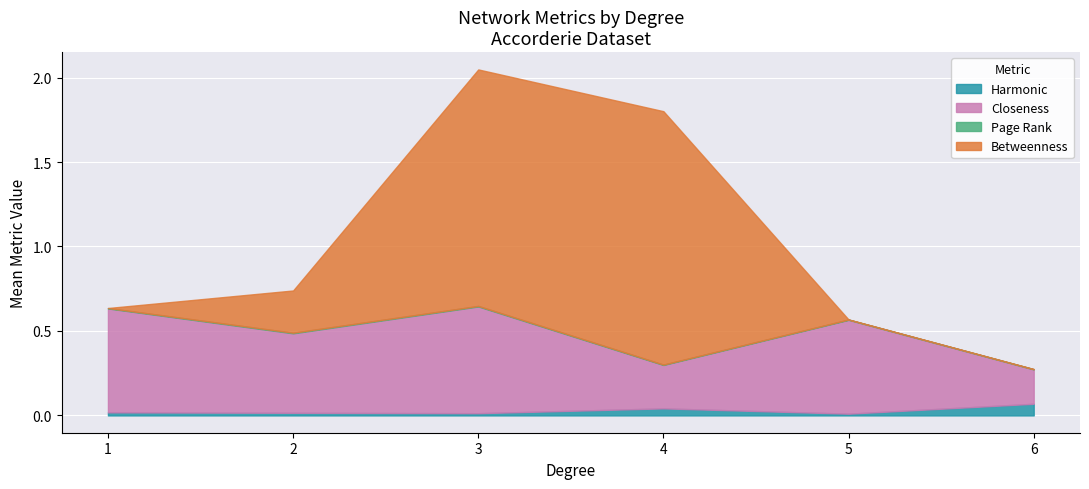

At which category is the sum across all series the highest?

3